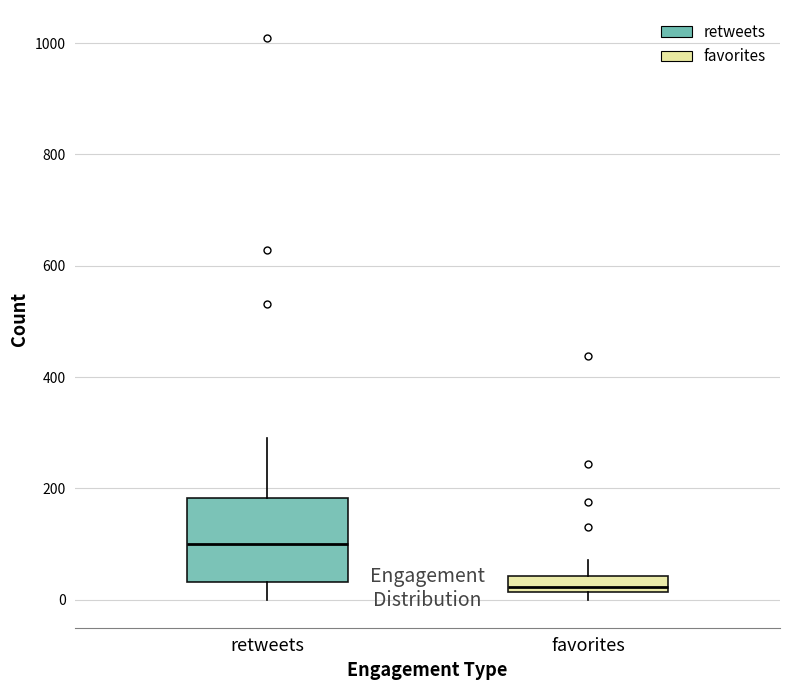

Which box is the tallest, from its lower edge to its upper edge?

retweets